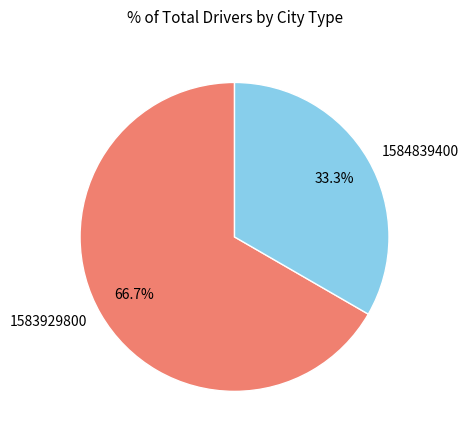

To the nearest percent, what is the difference between the largest and smallest slice percentages?

33%